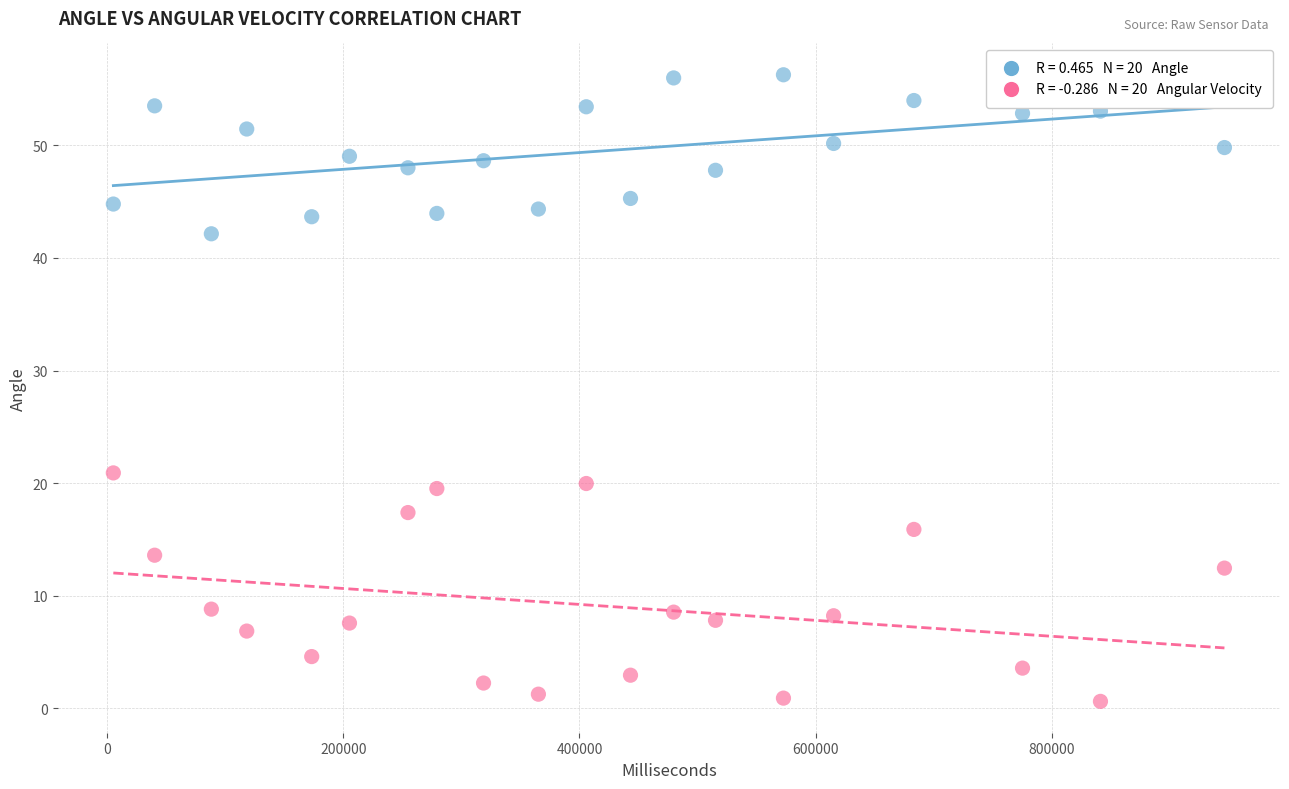

Across all data points, what is the range of X values (max minus min)?

940977.0